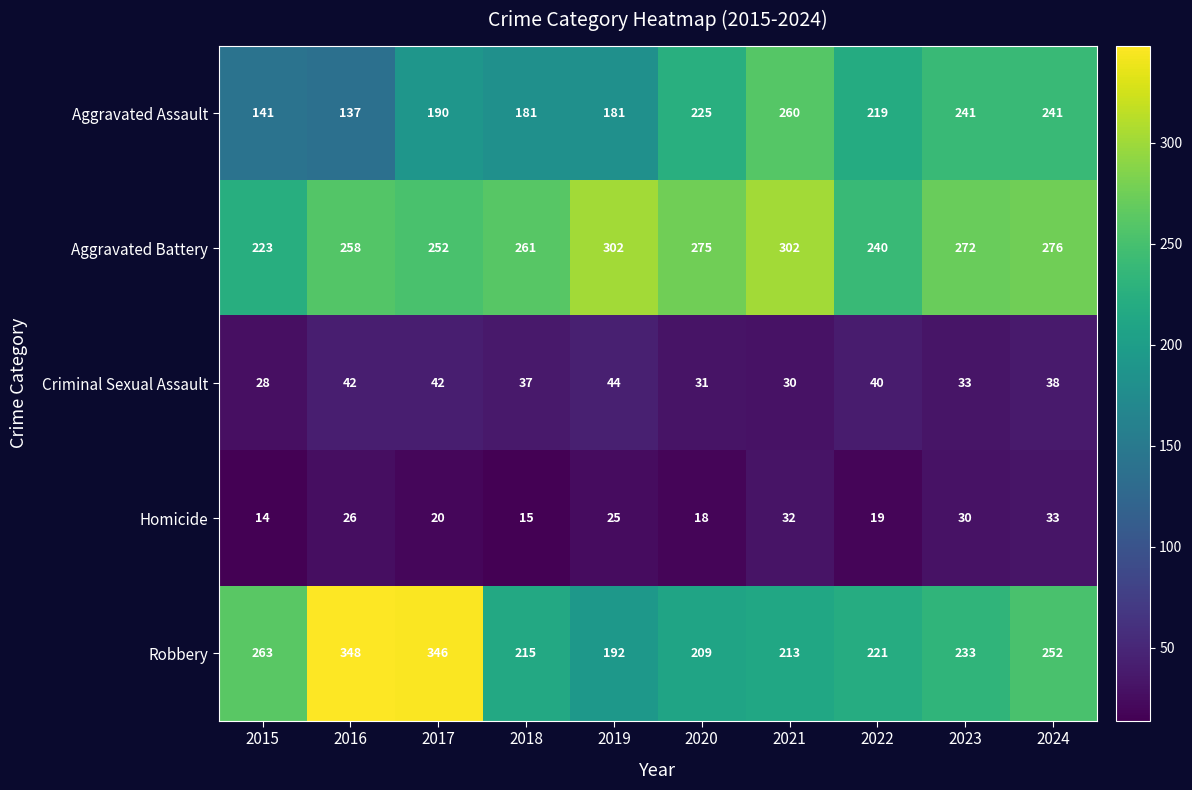

What is the sum of all Robbery values?

2492